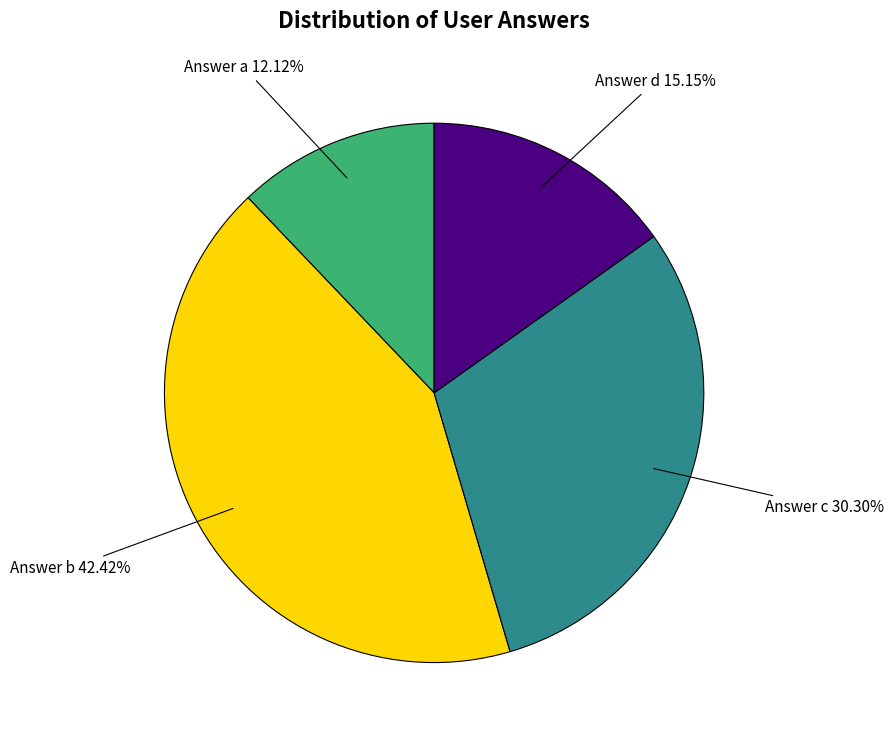

Is there any slice that represents more than half of the pie?

No